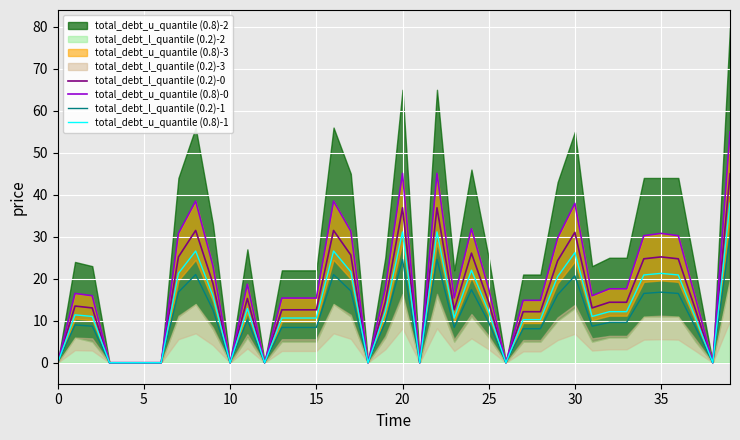

What is the maximum value for total_debt_l_quantile (0.2)-1?

30.0